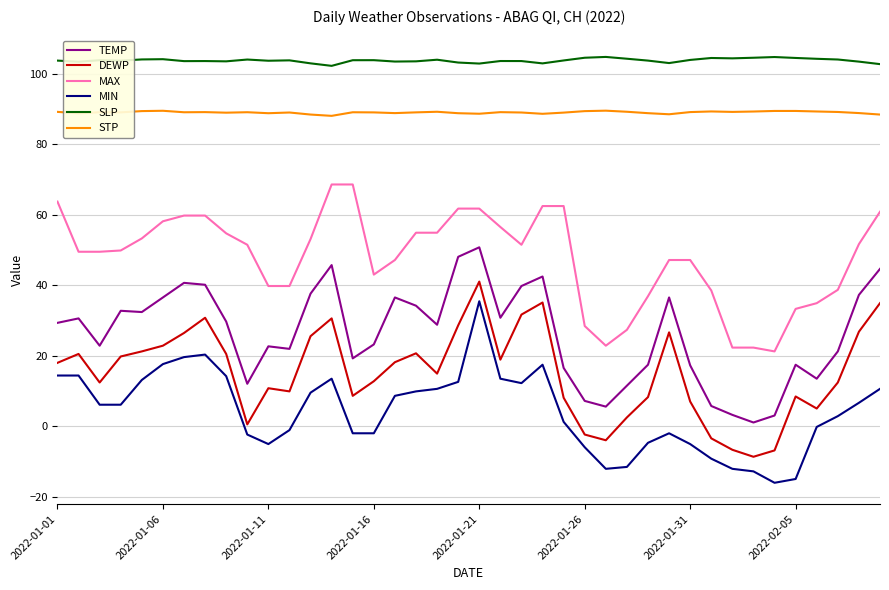

Which series has the largest total across all categories?

SLP